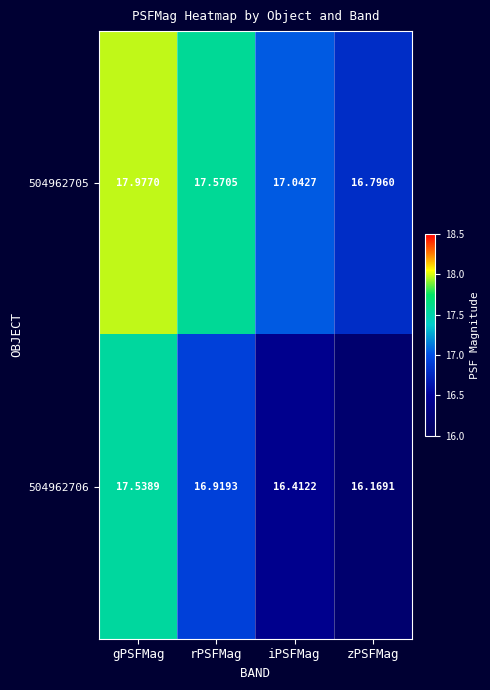

Which category has the lowest value across all series?

zPSFMag